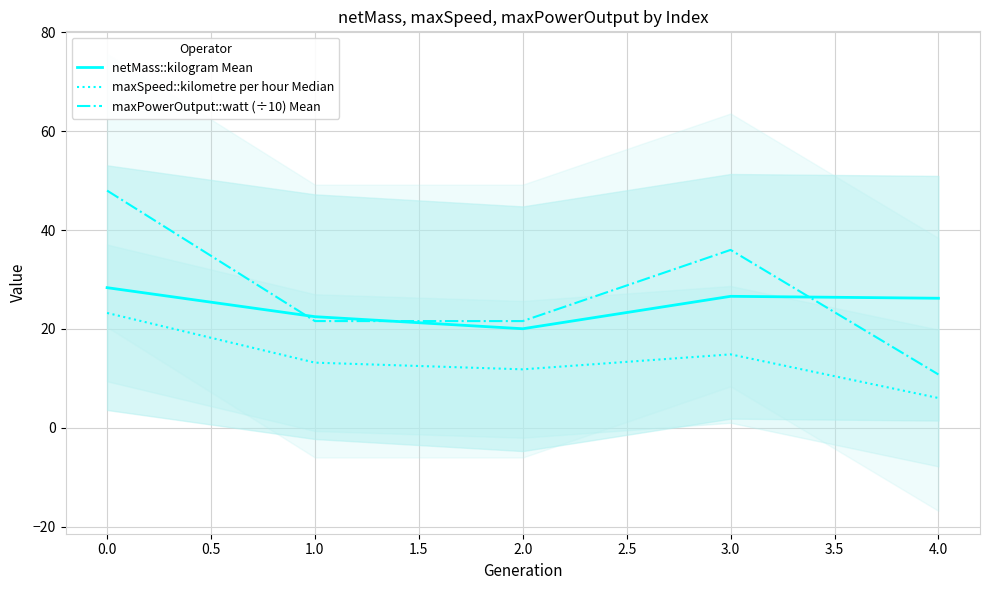

Is the value of maxPowerOutput::watt (÷10) Mean at 0.0 greater than the value of netMass::kilogram Mean at 0.0?

Yes